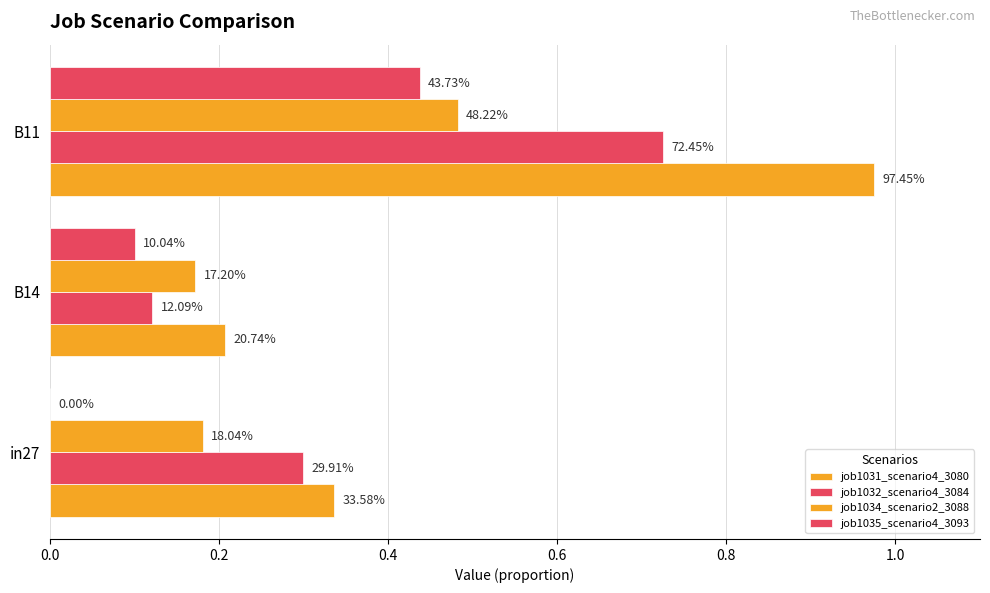

List the series in order of their peak value, lowest first.

job1035_scenario4_3093, job1034_scenario2_3088, job1032_scenario4_3084, job1031_scenario4_3080